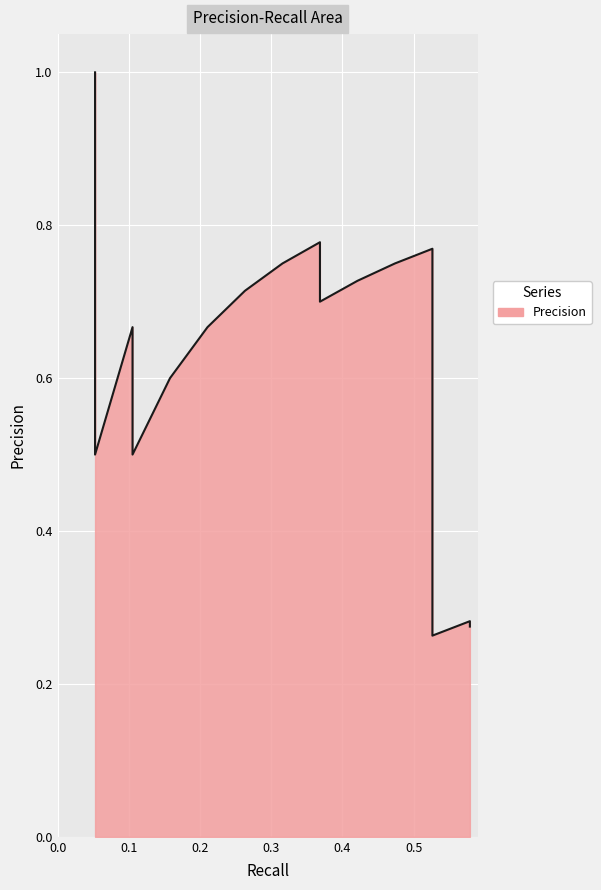

At which category does the data reach its first local peak?

0.10526315789473684